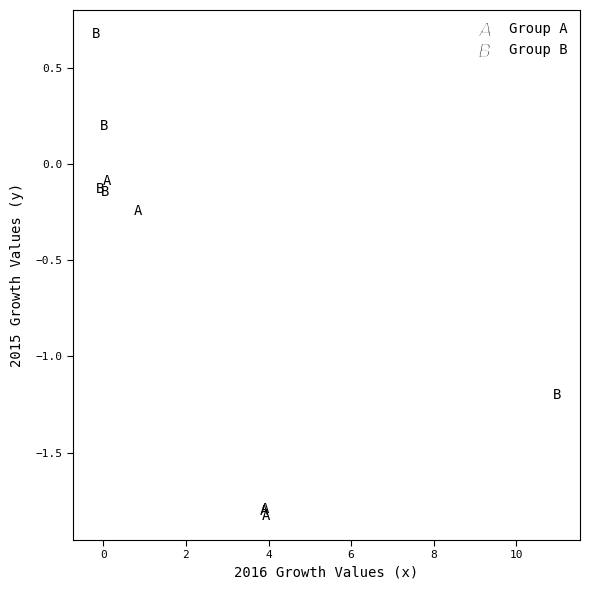

Which series contains the lowest Y value?

Group A